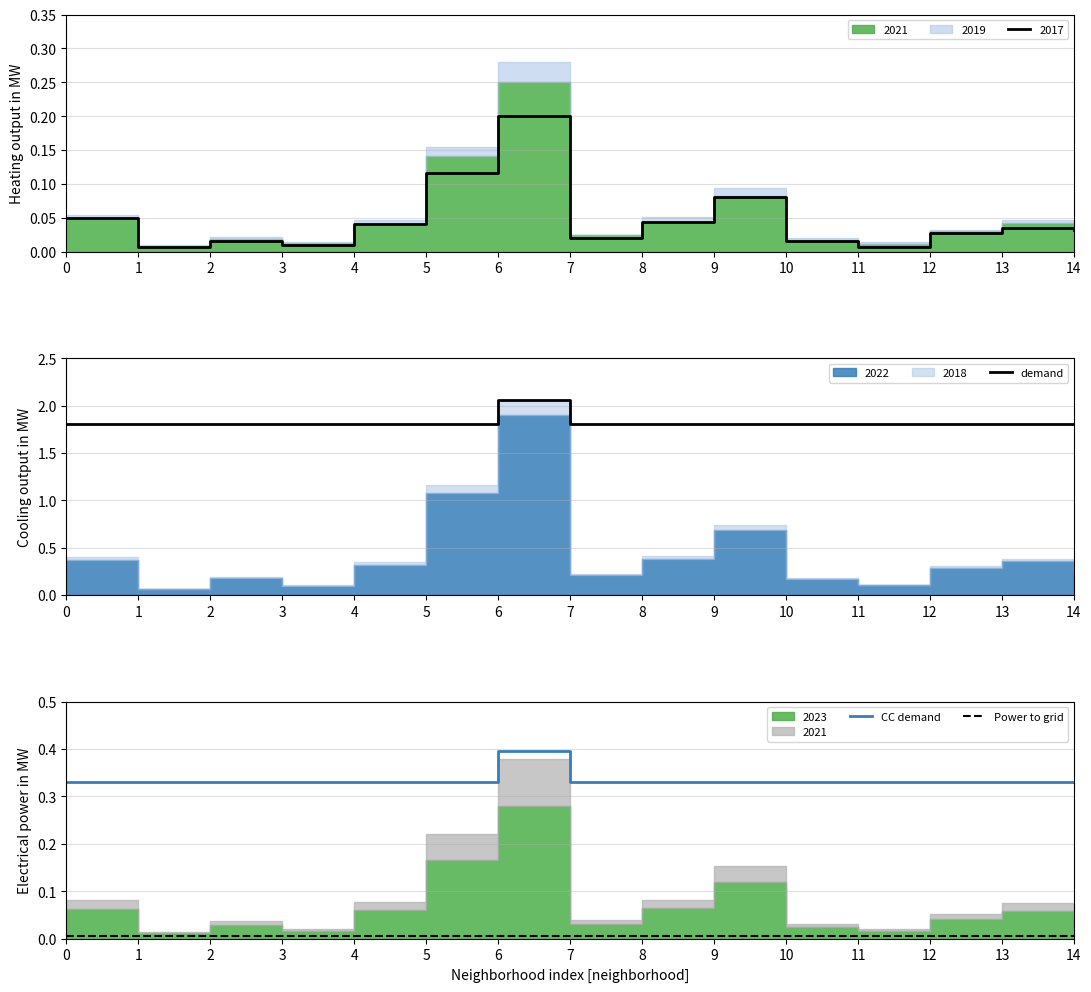

True or false: Power to grid and demand intersect in this chart.

False